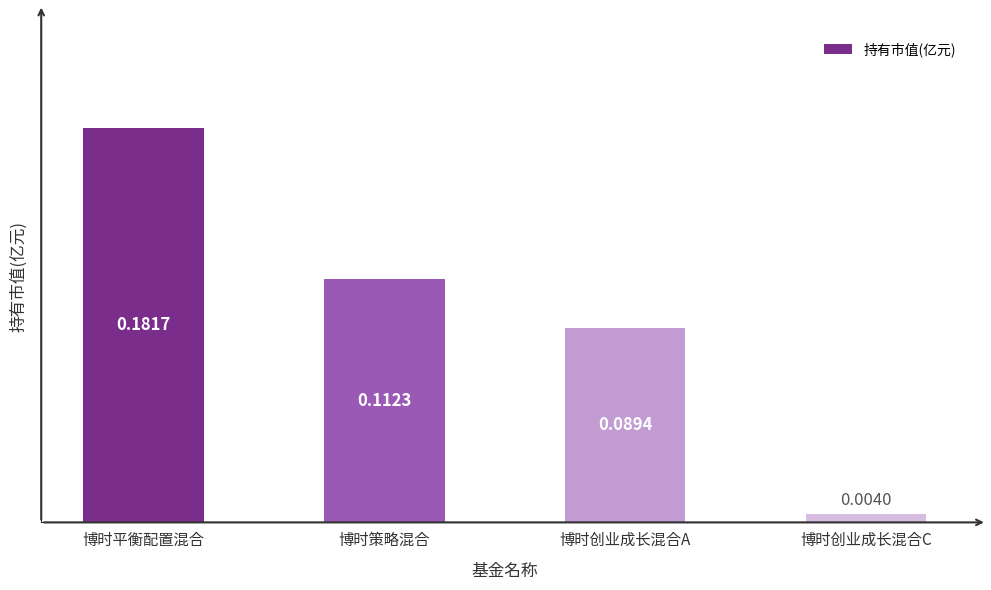

Rank the categories by value from highest to lowest.

博时平衡配置混合, 博时策略混合, 博时创业成长混合A, 博时创业成长混合C